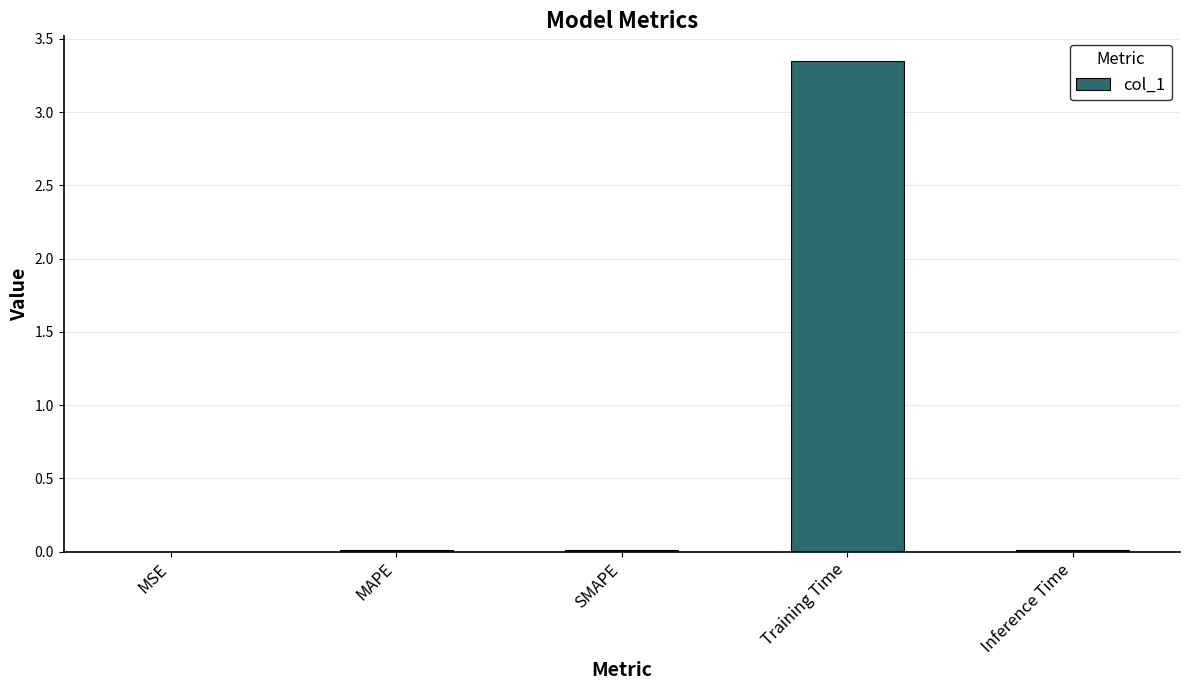

The value at SMAPE is 0.0. True or false?

True